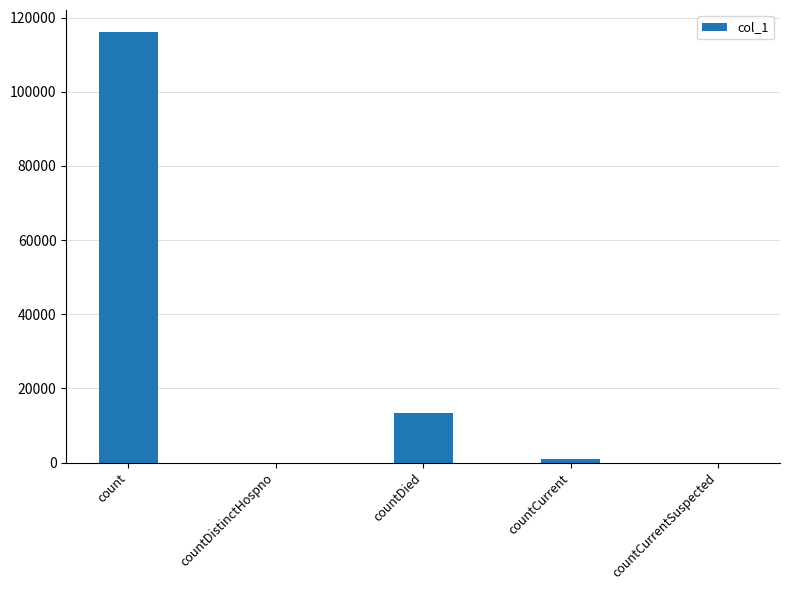

Between countCurrent and count, which is larger?

count